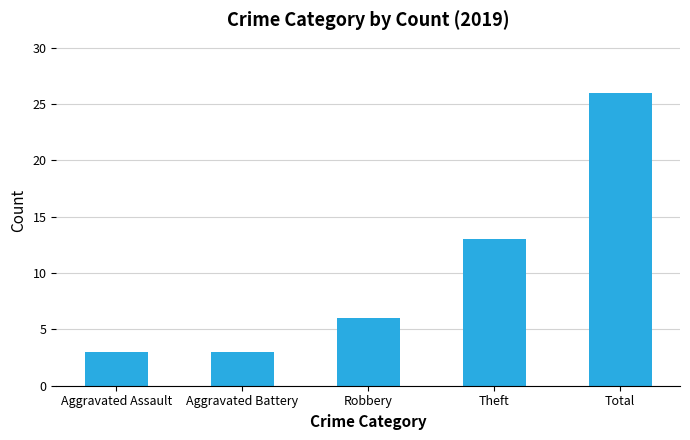

Which has a higher value, Aggravated Battery or Robbery?

Robbery